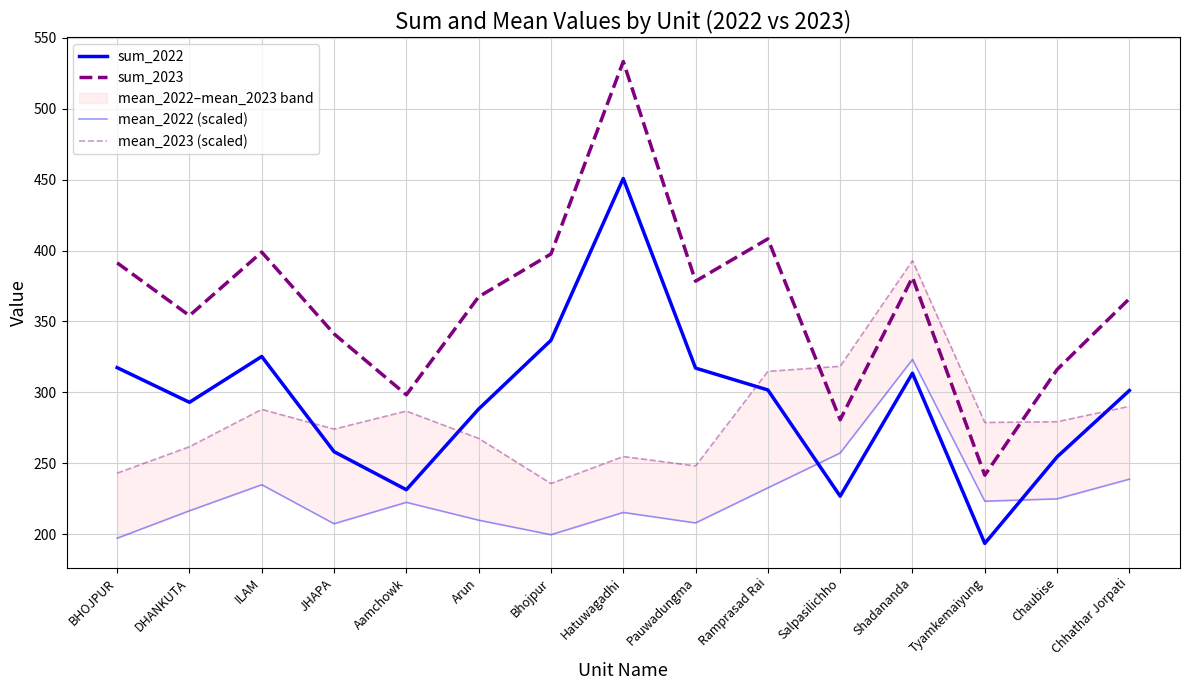

Reading right to left, extract all data points from this chart.

sum_2022: Chhathar Jorpati=301.3	Chaubise=254.5	Tyamkemaiyung=193.5	Shadananda=313.5	Salpasilichho=226.8	Ramprasad Rai=301.7	Pauwadungma=317.1	Hatuwagadhi=450.8	Bhojpur=336.7	Arun=288.3	Aamchowk=231.4	JHAPA=258.2	ILAM=325.3	DHANKUTA=293.0	BHOJPUR=317.5
sum_2023: Chhathar Jorpati=366.1	Chaubise=316.1	Tyamkemaiyung=241.6	Shadananda=381.1	Salpasilichho=280.7	Ramprasad Rai=408.2	Pauwadungma=378.4	Hatuwagadhi=533.3	Bhojpur=397.6	Arun=367.4	Aamchowk=298.3	JHAPA=341.3	ILAM=398.9	DHANKUTA=354.1	BHOJPUR=391.4
mean_2022 (scaled): Chhathar Jorpati=238.8	Chaubise=224.9	Tyamkemaiyung=223.3	Shadananda=323.2	Salpasilichho=257.3	Ramprasad Rai=232.7	Pauwadungma=208.0	Hatuwagadhi=215.4	Bhojpur=199.6	Arun=209.9	Aamchowk=222.5	JHAPA=207.4	ILAM=234.9	DHANKUTA=216.5	BHOJPUR=197.2
mean_2023 (scaled): Chhathar Jorpati=290.2	Chaubise=279.3	Tyamkemaiyung=278.8	Shadananda=392.9	Salpasilichho=318.4	Ramprasad Rai=314.8	Pauwadungma=248.2	Hatuwagadhi=254.8	Bhojpur=235.7	Arun=267.6	Aamchowk=286.8	JHAPA=274.1	ILAM=288.0	DHANKUTA=261.7	BHOJPUR=243.1